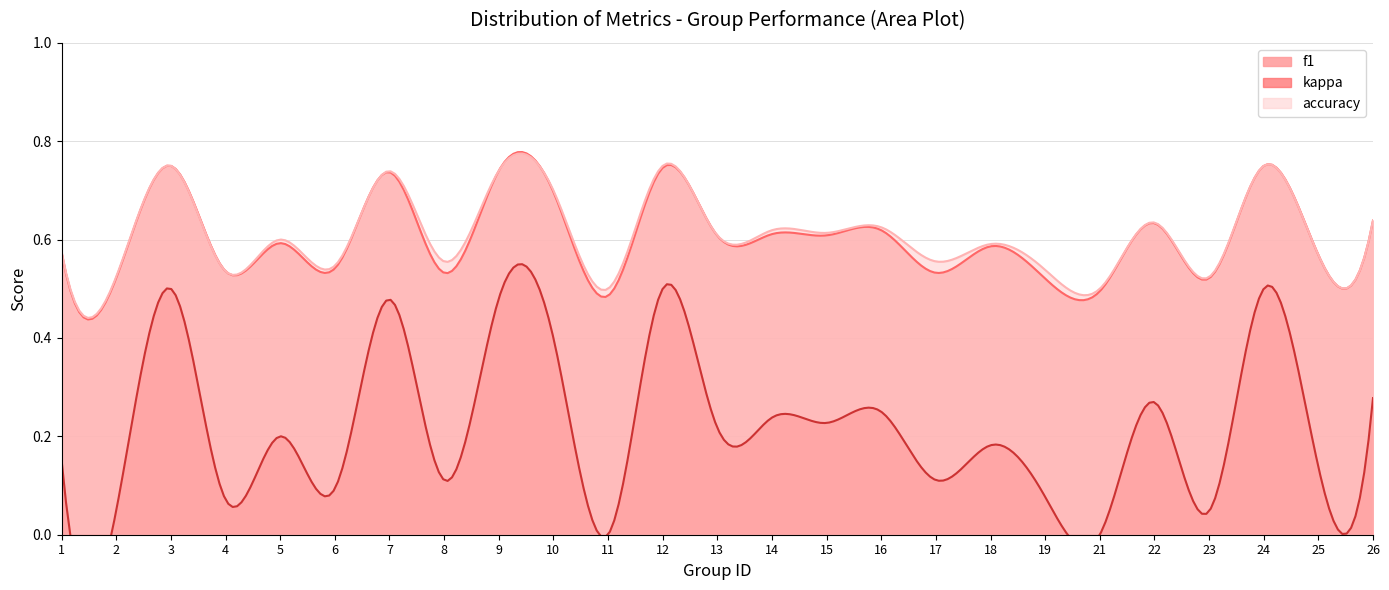

How many interior local peaks does the f1 series have?

10